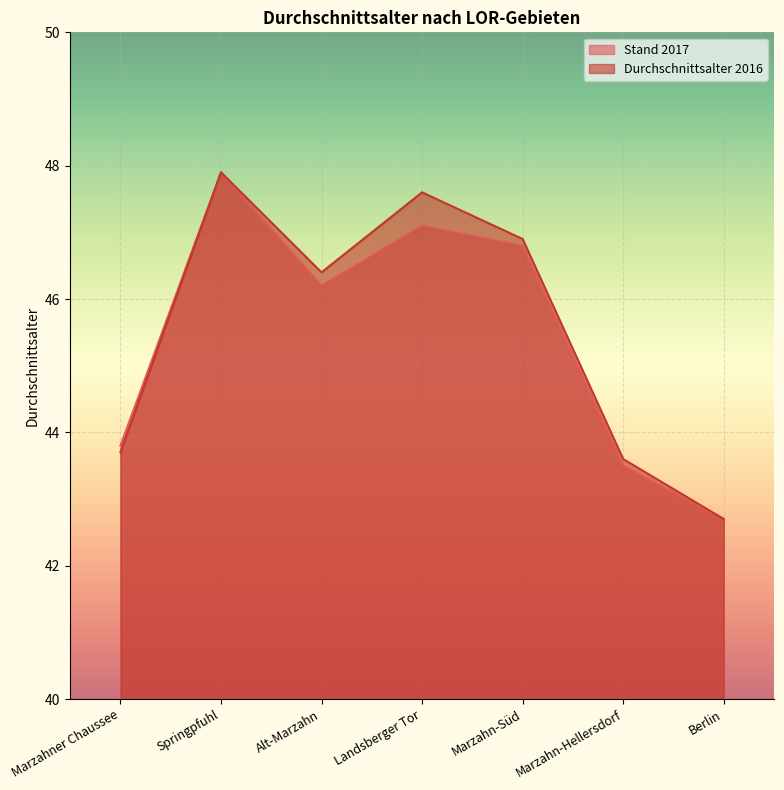

Rank the series by their maximum value, from lowest to highest.

Stand 2017, Durchschnittsalter 2016